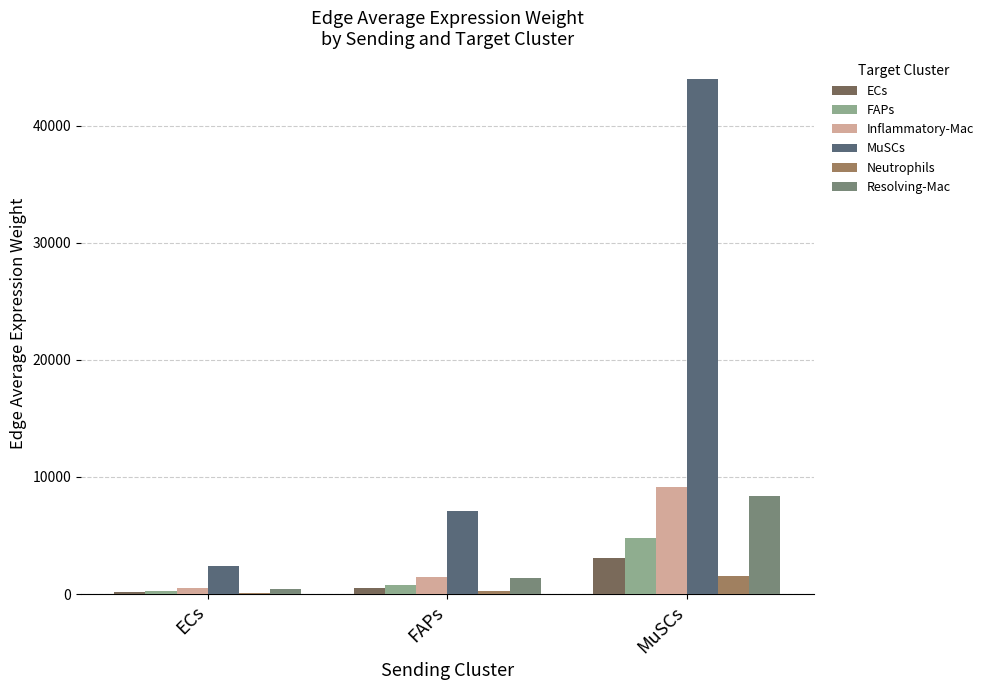

What is the sum of all Inflammatory-Mac values?

11074.0